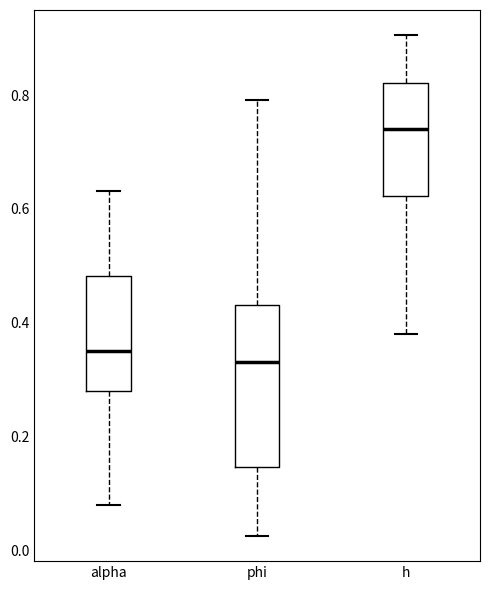

Reading left to right, read every box against the y-axis: the position of its median line, the range the box covers, and the ends of its whiskers. The values are not printed on the chart, so give them approximately, as read against the axis.

alpha: median 0.36, box 0.28 to 0.48, whiskers 0.08 to 0.64
phi: median 0.34, box 0.14 to 0.44, whiskers 0.02 to 0.80
h: median 0.74, box 0.62 to 0.82, whiskers 0.38 to 0.90